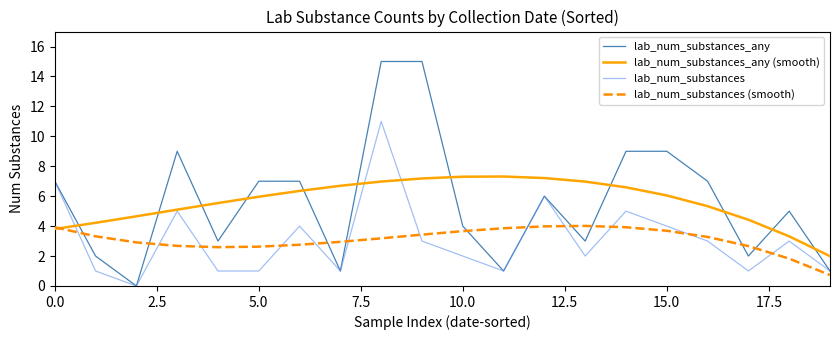

Which series has the widest spread of values?

lab_num_substances_any